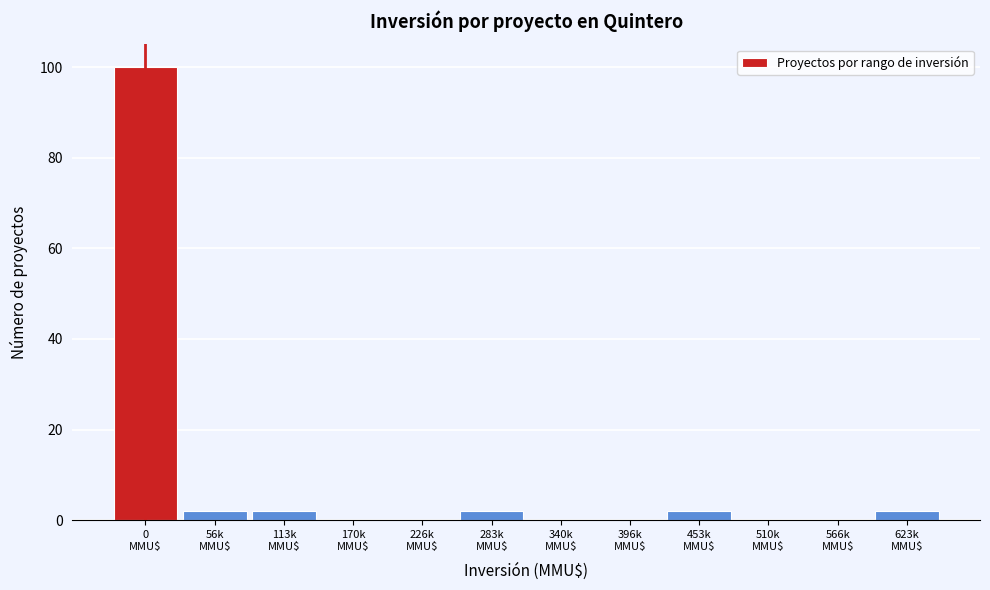

What is the greatest value displayed?

100